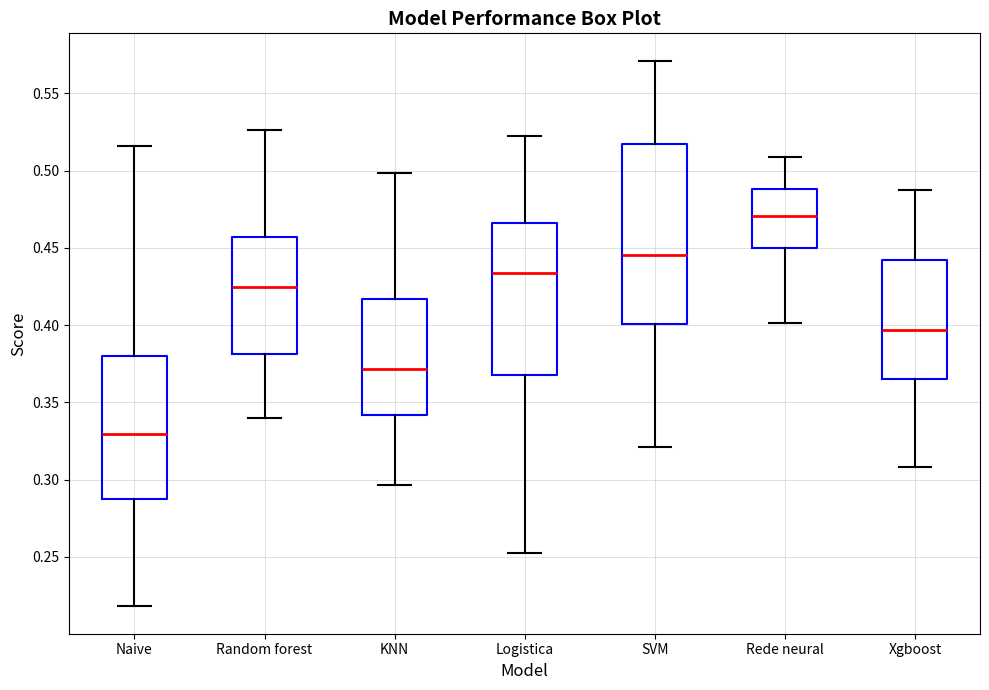

Reading left to right, read every box against the y-axis: the position of its median line, the range the box covers, and the ends of its whiskers. The values are not printed on the chart, so give them approximately, as read against the axis.

Naive: median 0.330, box 0.290 to 0.380, whiskers 0.220 to 0.515
Random forest: median 0.425, box 0.380 to 0.455, whiskers 0.340 to 0.525
KNN: median 0.370, box 0.340 to 0.415, whiskers 0.295 to 0.500
Logistica: median 0.435, box 0.370 to 0.465, whiskers 0.250 to 0.520
SVM: median 0.445, box 0.400 to 0.515, whiskers 0.320 to 0.570
Rede neural: median 0.470, box 0.450 to 0.490, whiskers 0.400 to 0.510
Xgboost: median 0.395, box 0.365 to 0.440, whiskers 0.310 to 0.490